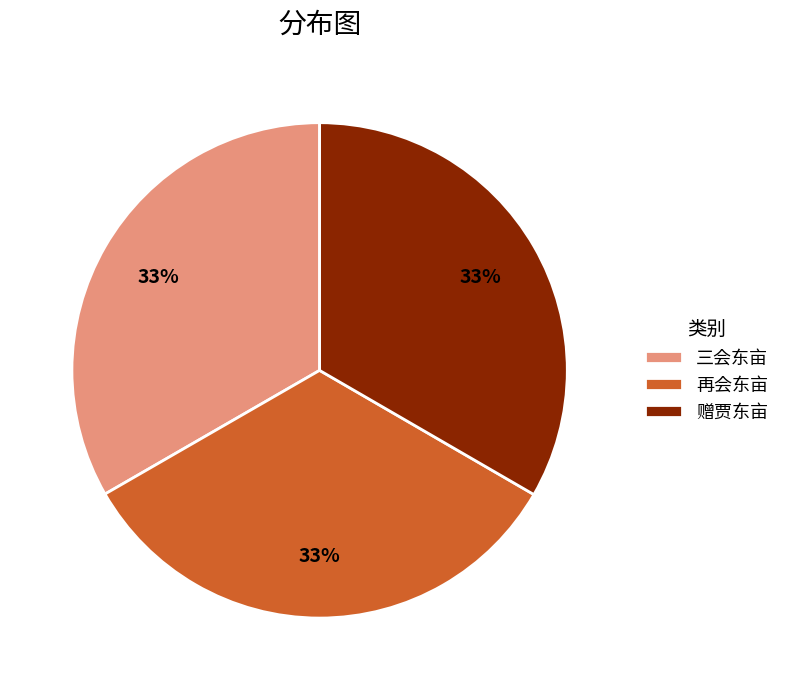

What percentage is the 赠贾东亩 slice, to the nearest percent?

33%